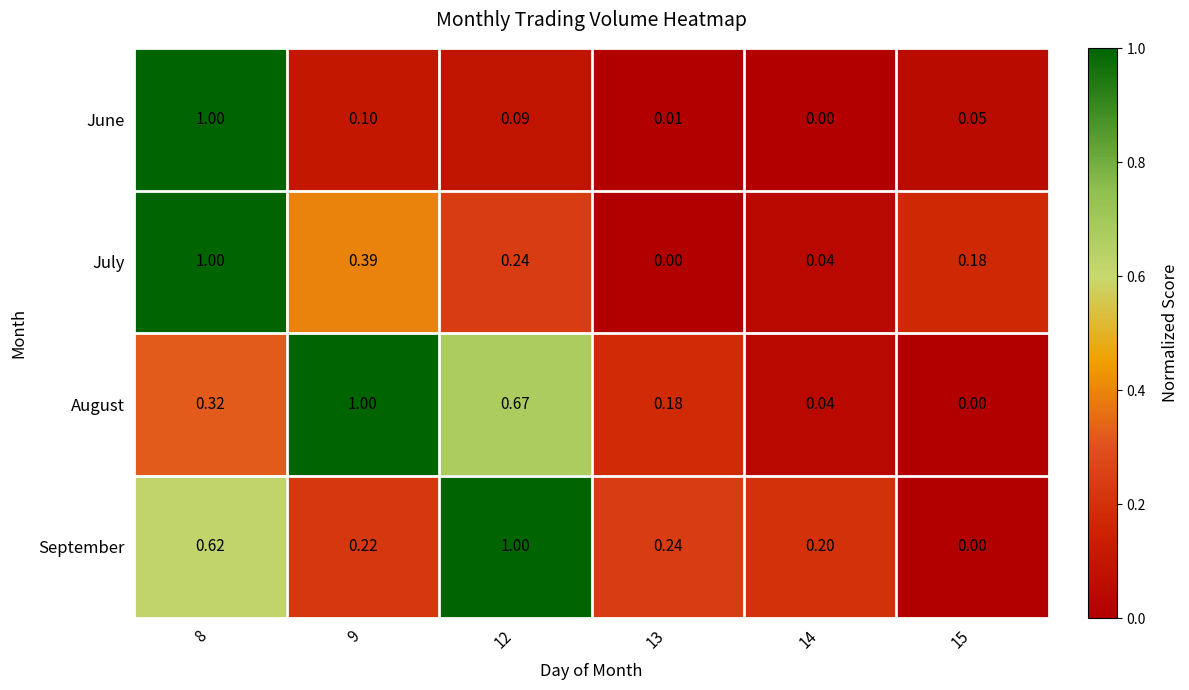

How many distinct data groups are displayed?

4